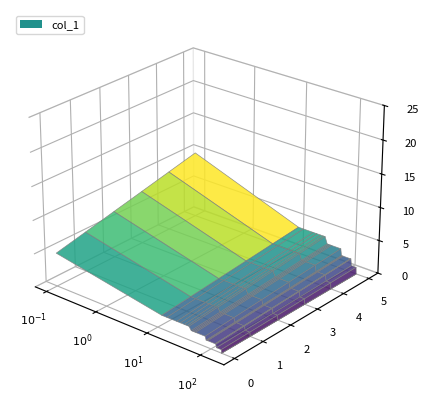

Reading right to left, transcribe all the data shown in this chart.

x: 157	156	154	126	122	119	87	84	81	78	52	49	46	43	39	36	32	27	23	15	12	0
y: 0	0	1	1	2	2	2	2	2	3	3	3	3	3	4	4	4	4	4	4	4	10